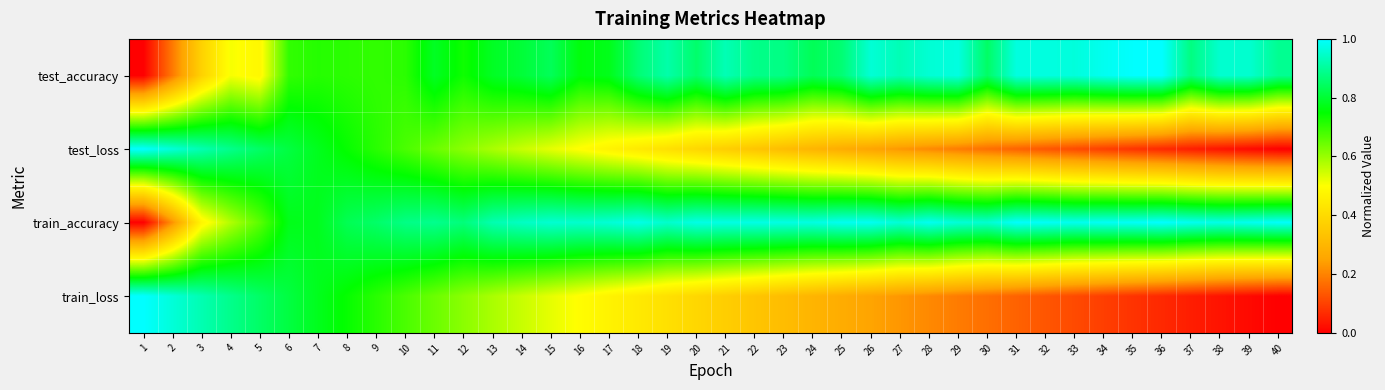

Which has a higher value, 28 or 7?

28